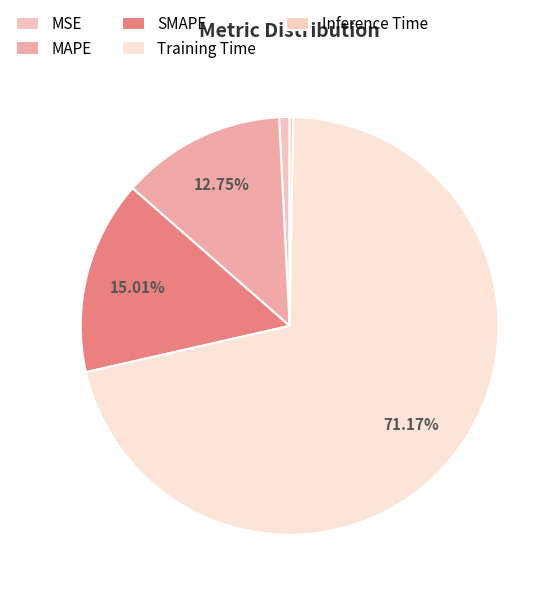

How many slices are in this pie chart?

5